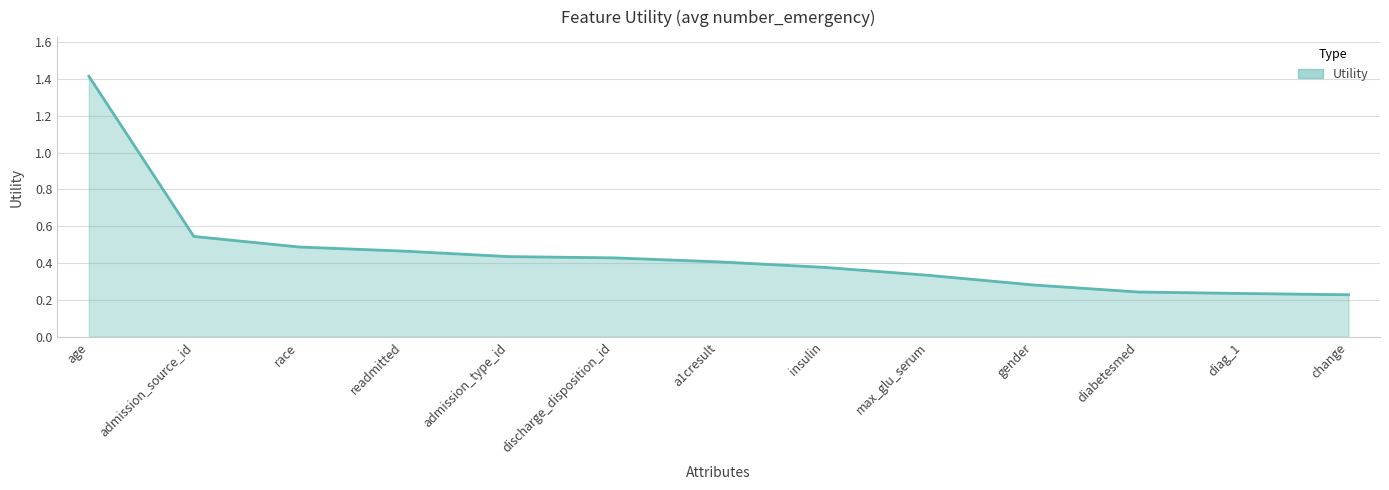

Is it true that the value at a1cresult is 0.7?

False